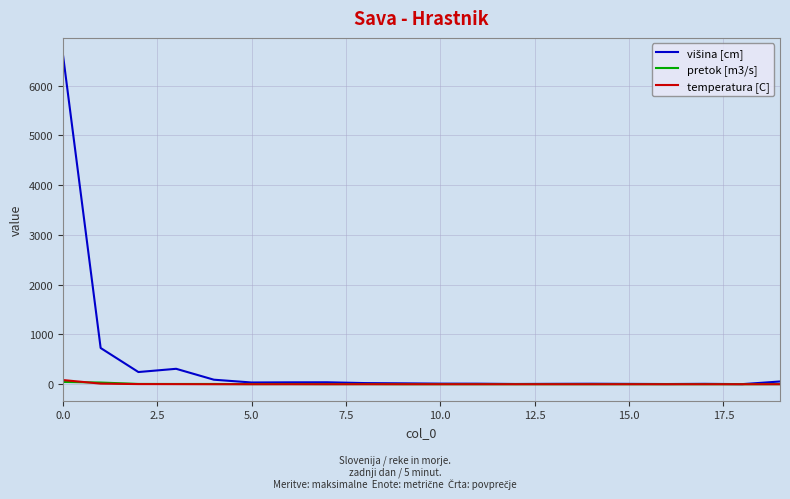

What is the maximum value shown in the chart?

6628